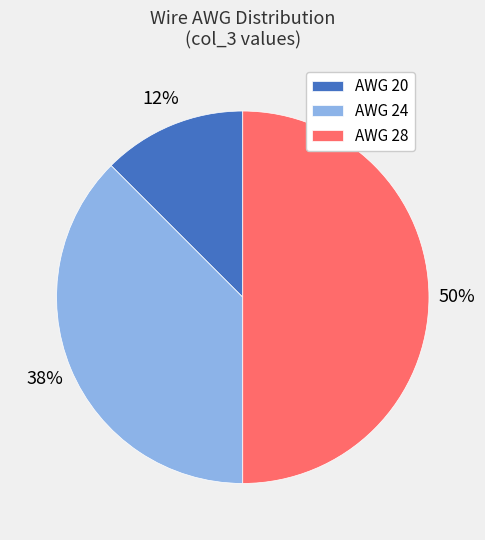

How many slices are in this pie chart?

3